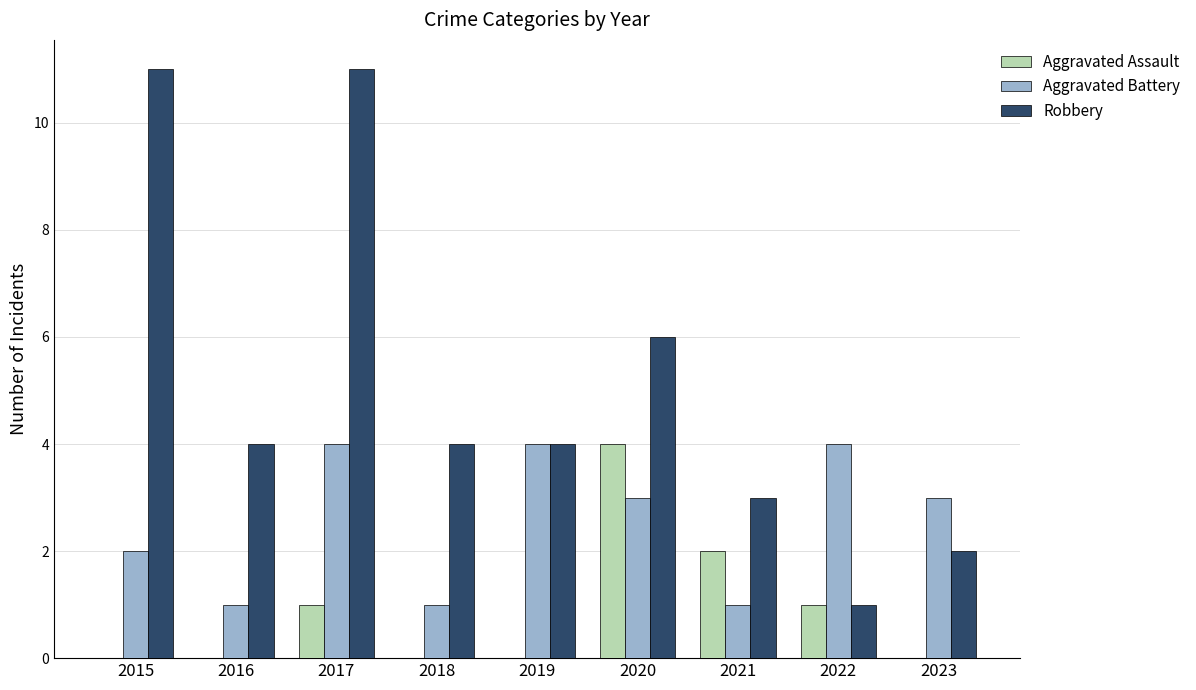

What is the approximate value of Robbery at 2020, to the nearest 10?

10